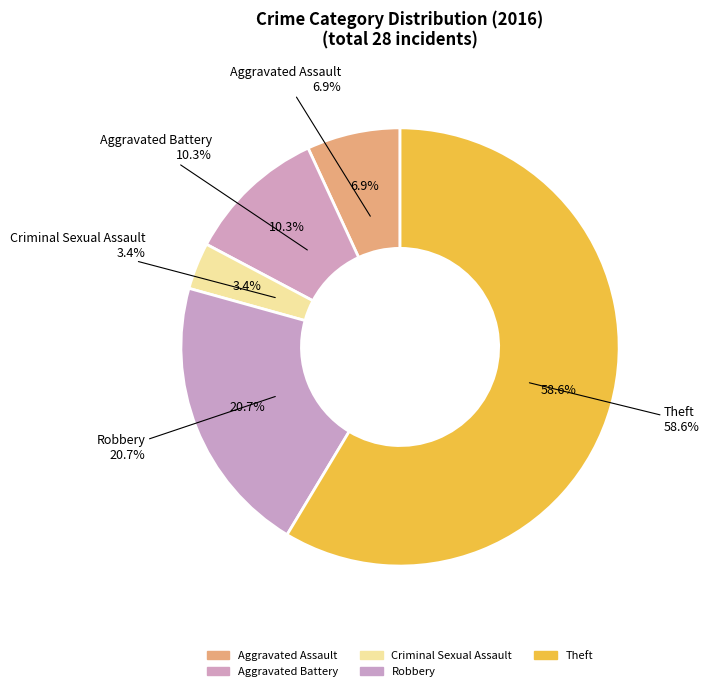

Is there a majority slice in this chart?

Yes